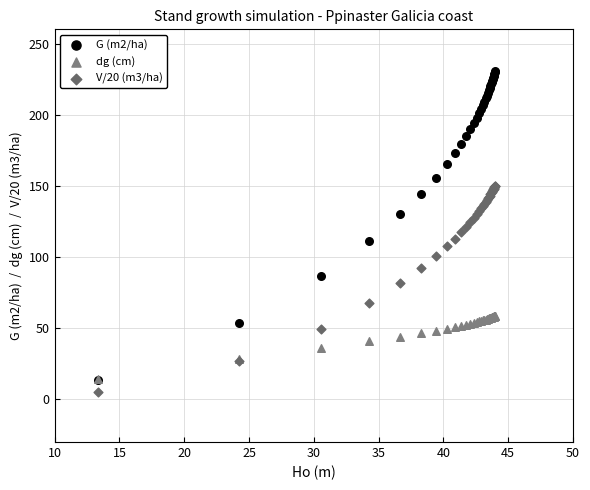

Which series contains the lowest Y value?

V/20 (m3/ha)